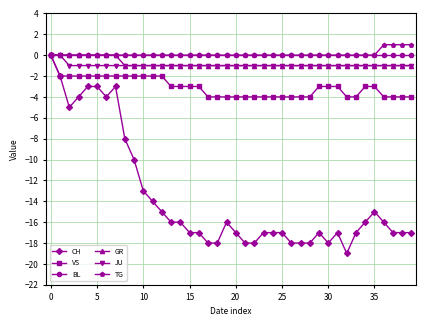

How many distinct data groups are displayed?

6